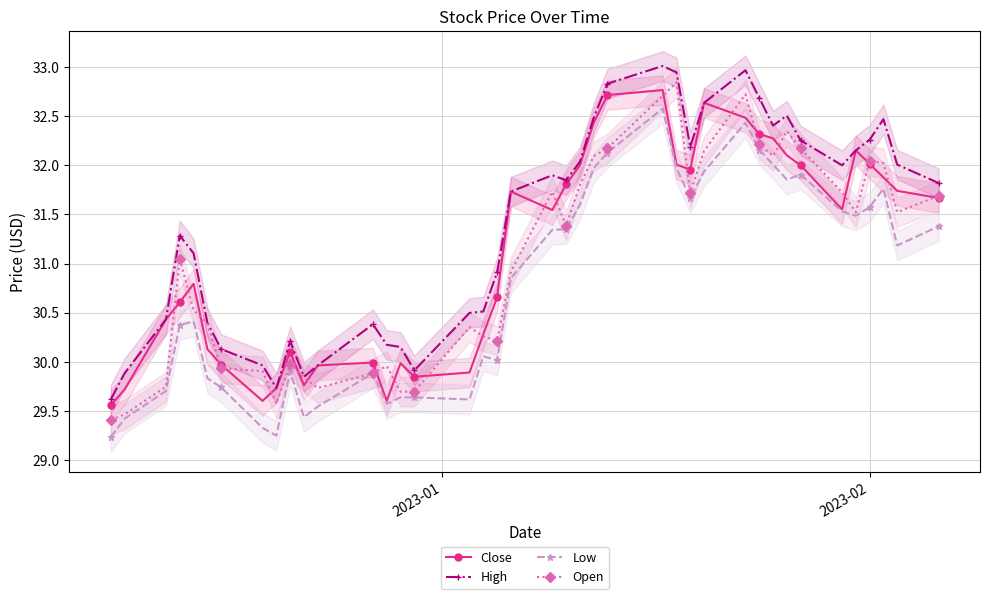

What is the highest value of the Open series?

32.8